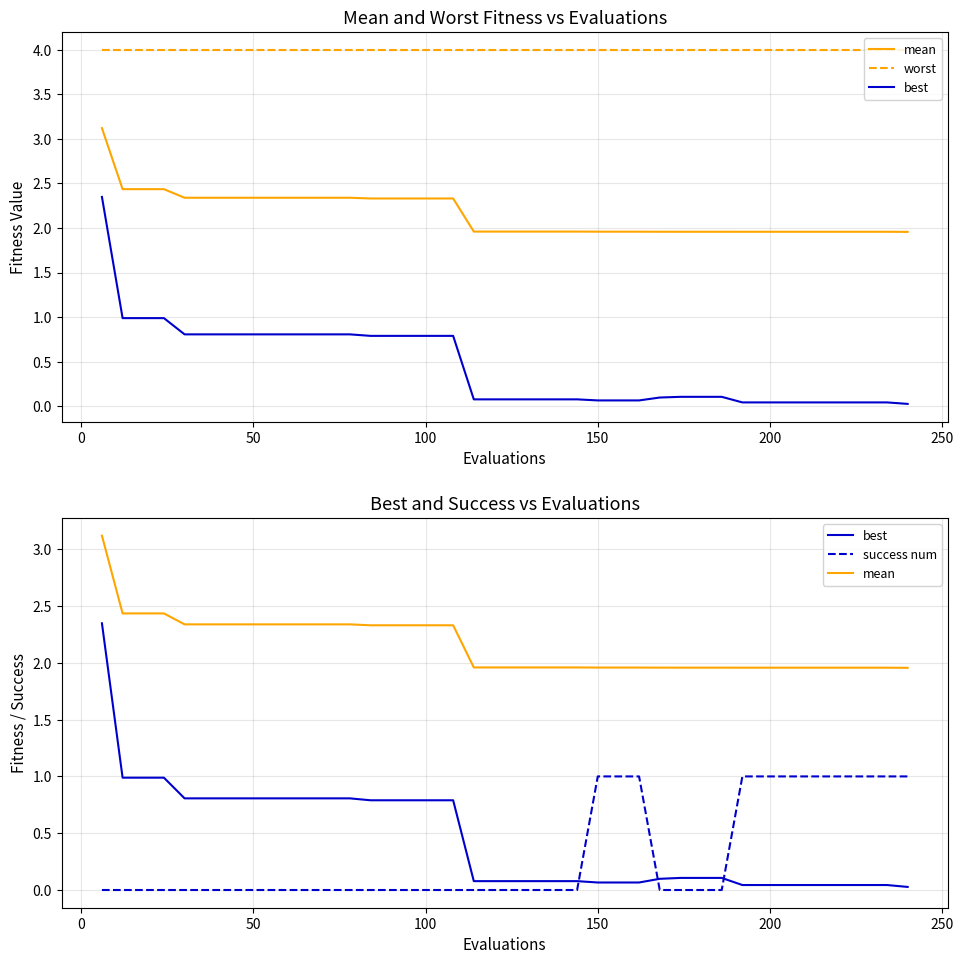

True or false: worst and best cross at least once.

False